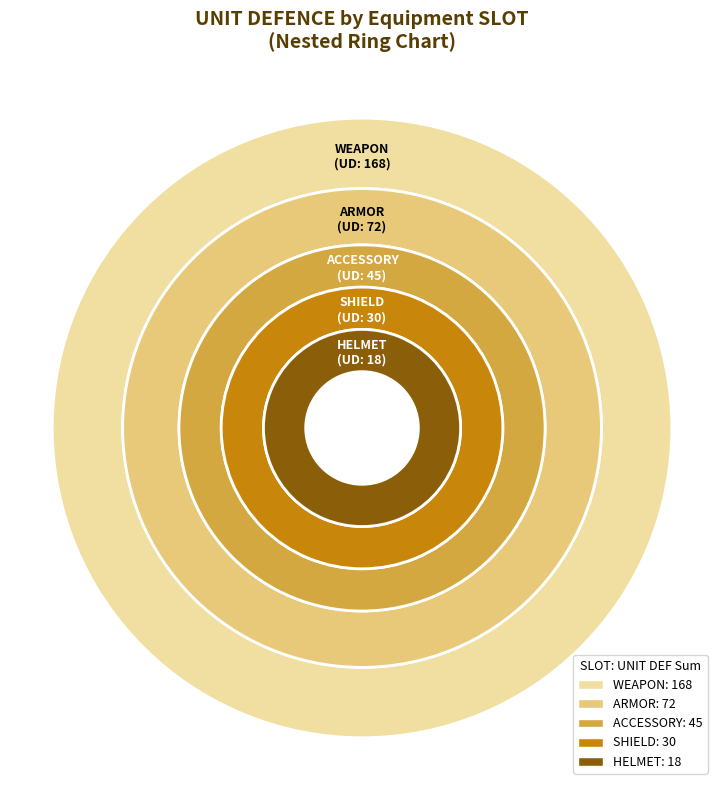

How many slices are in this pie chart?

5